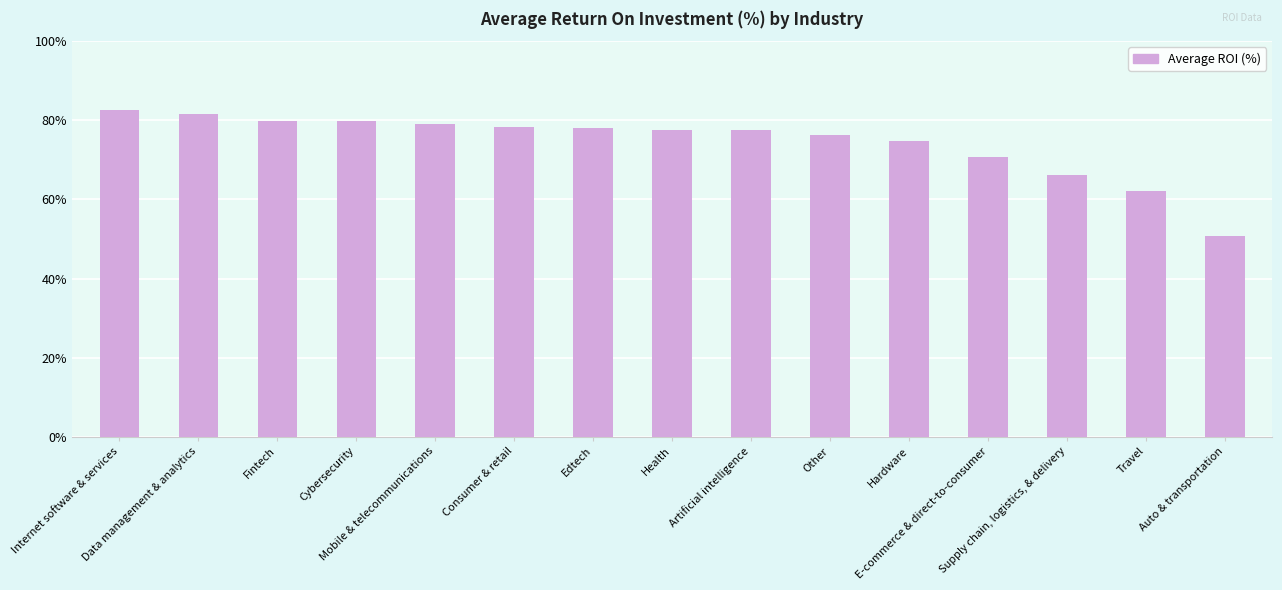

How many data points does each series have?

15